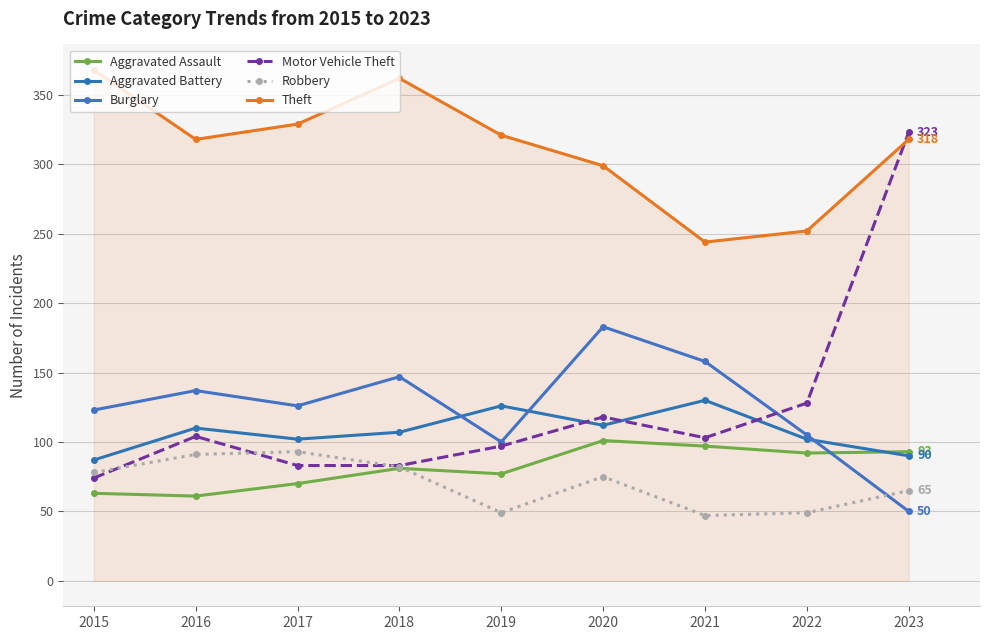

What is the total value across all series at 2020?

888